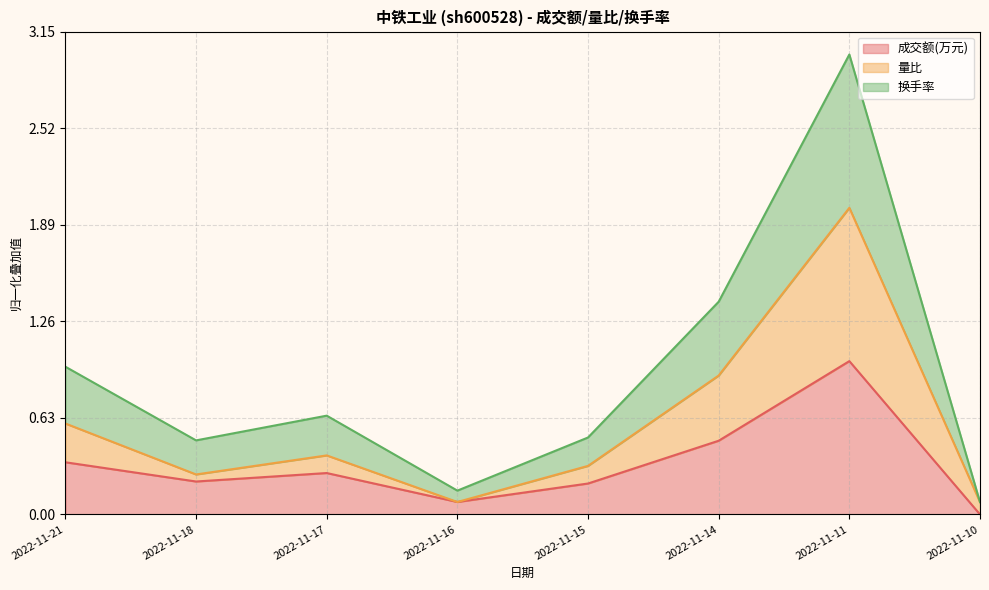

Which category has the highest value in the 成交额(万元) series?

2022-11-11